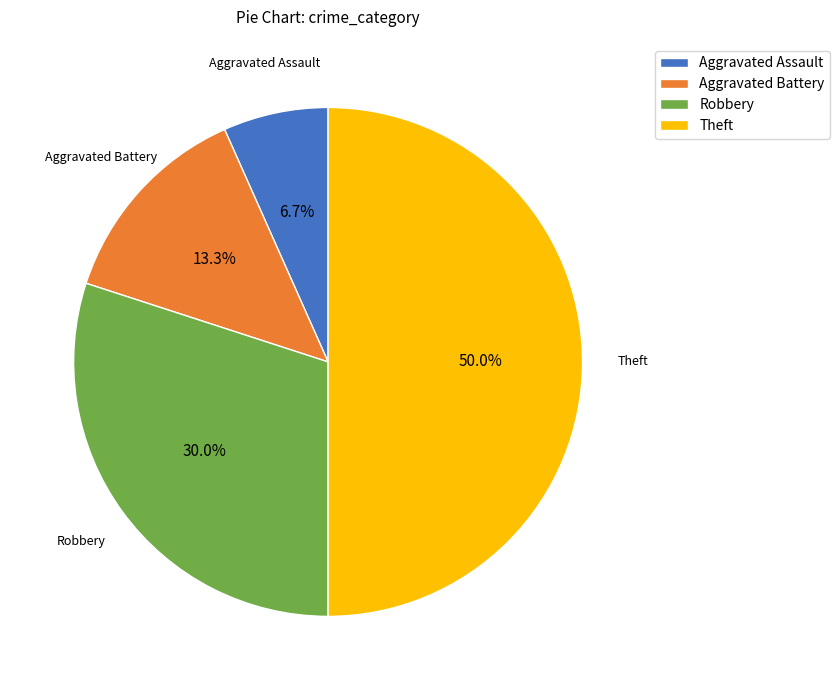

What is the smallest slice in the pie chart?

Aggravated Assault